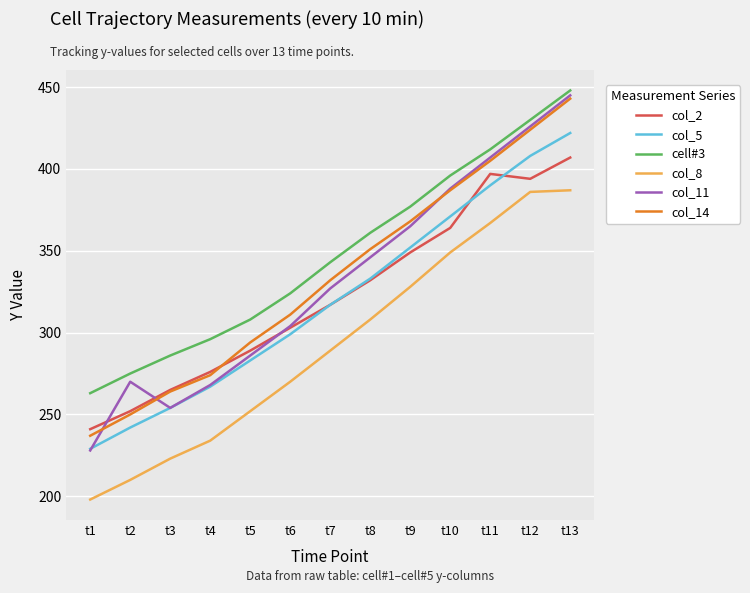

Which label corresponds to the largest value in the chart?

t13